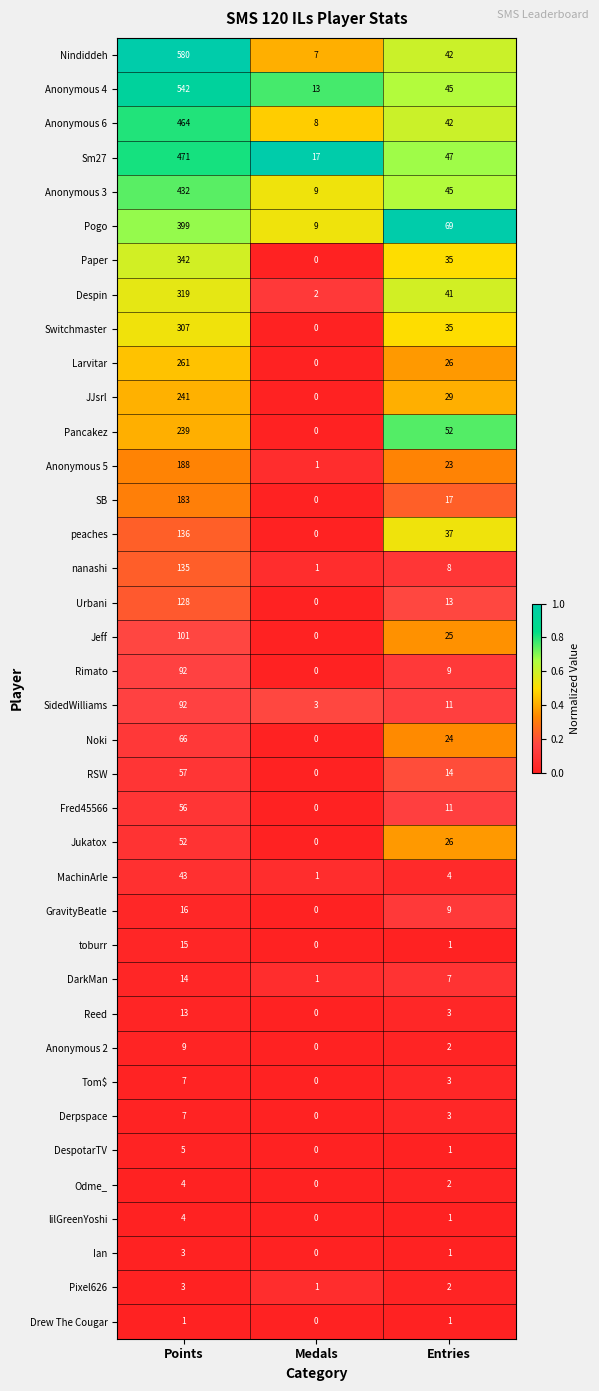

Where does the SB series first go above 17?

Points